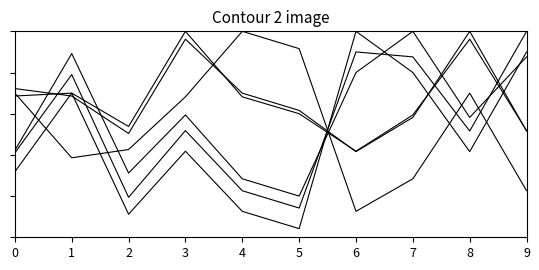

Between 1 and 5, which is larger?

5